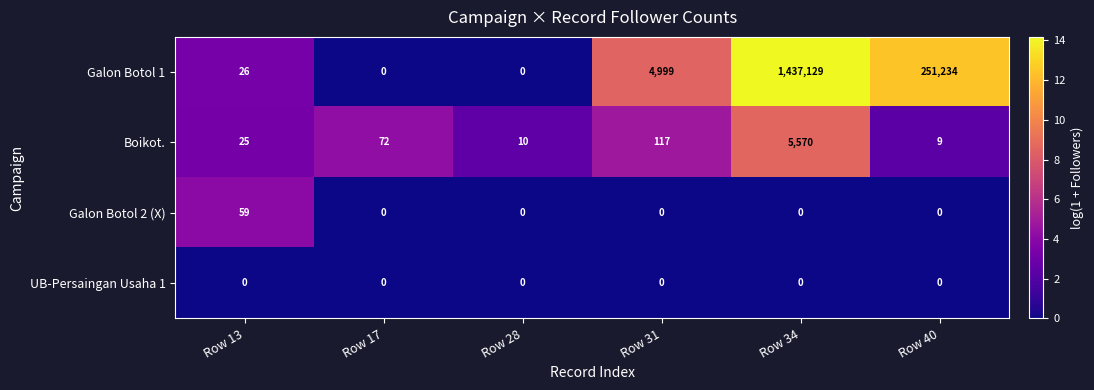

What is the total value across all series at Row 40?

251243